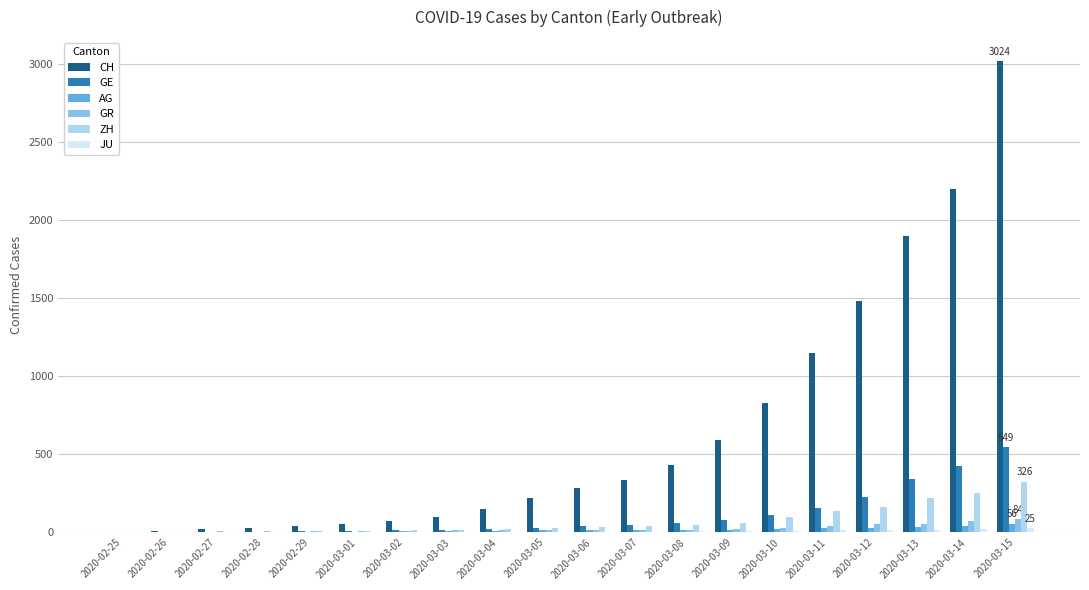

The value of GR at 2020-02-28 is 6. True or false?

True